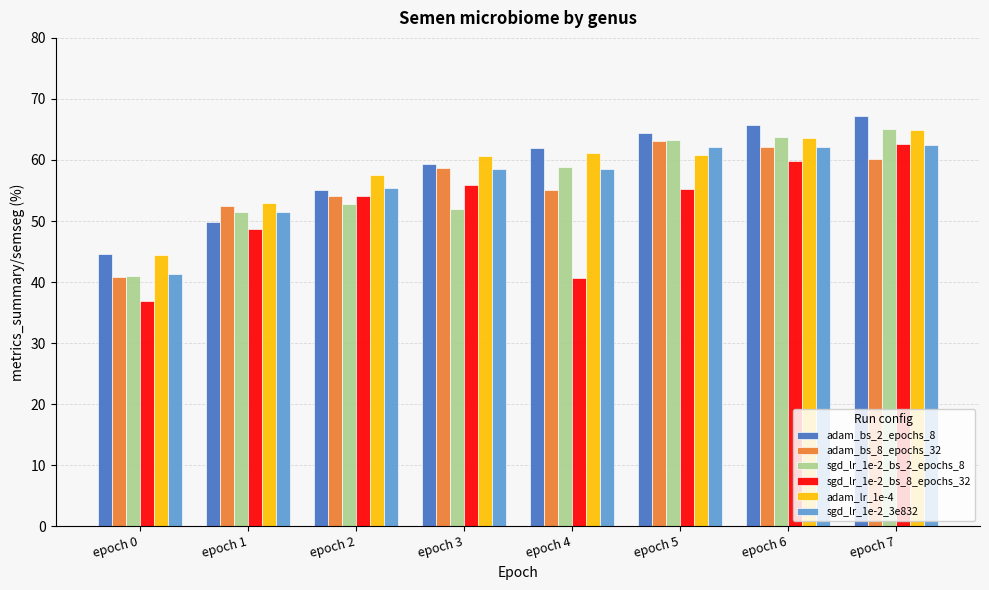

What is the minimum value for sgd_lr_1e-2_bs_8_epochs_32?

36.9